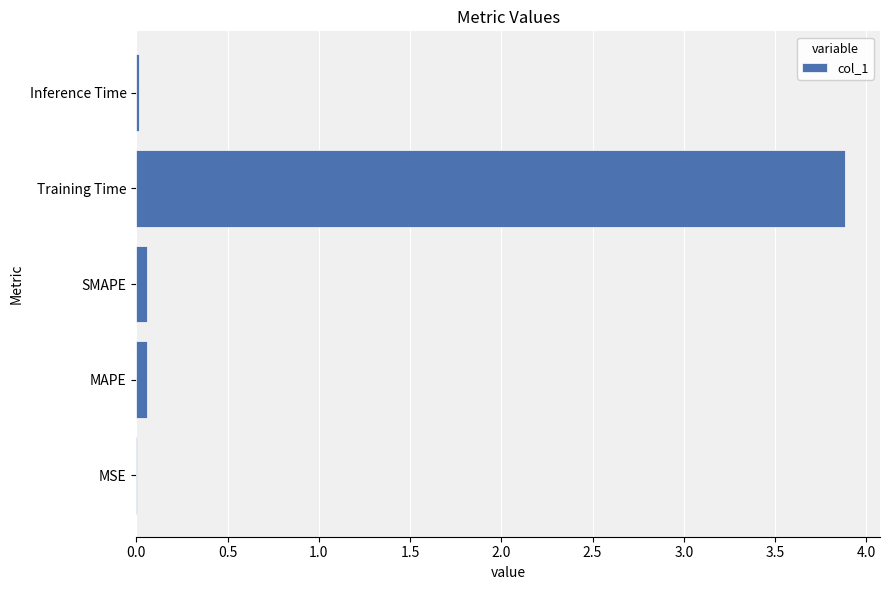

Which has a higher value, SMAPE or Training Time?

Training Time